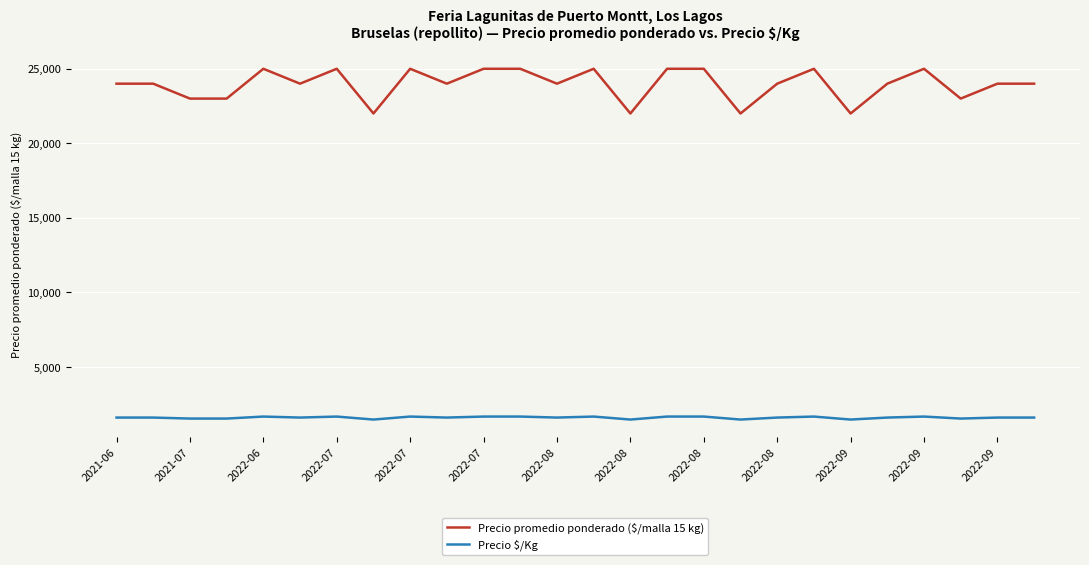

What are all the series names shown in the legend?

Precio promedio ponderado ($/malla 15 kg), Precio $/Kg